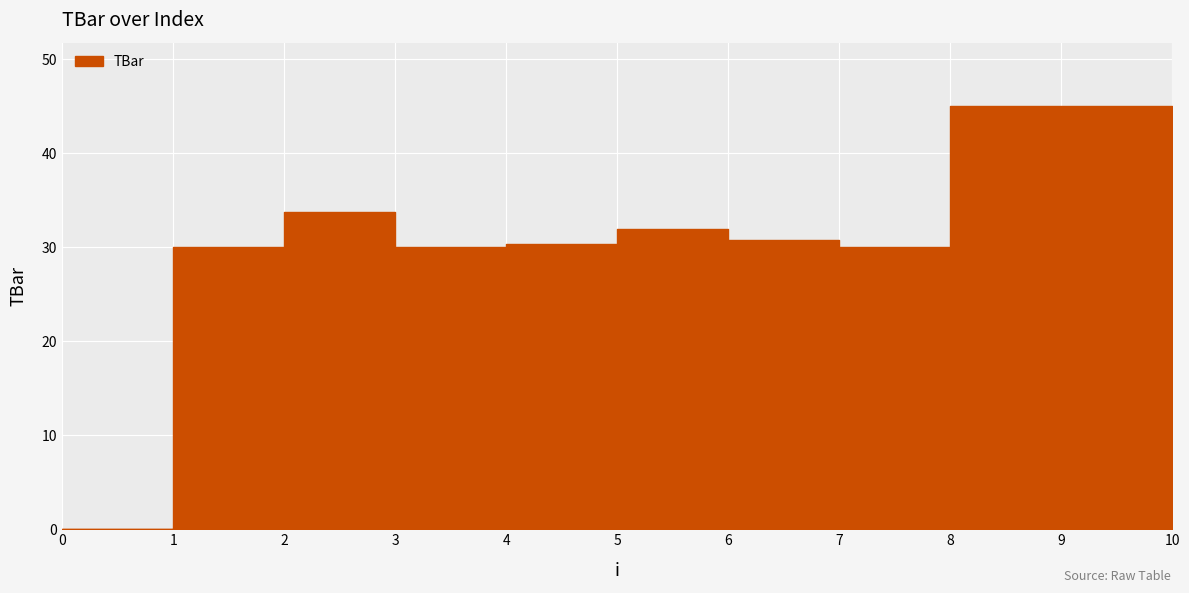

What is the difference between the second highest and minimum values?

45.0